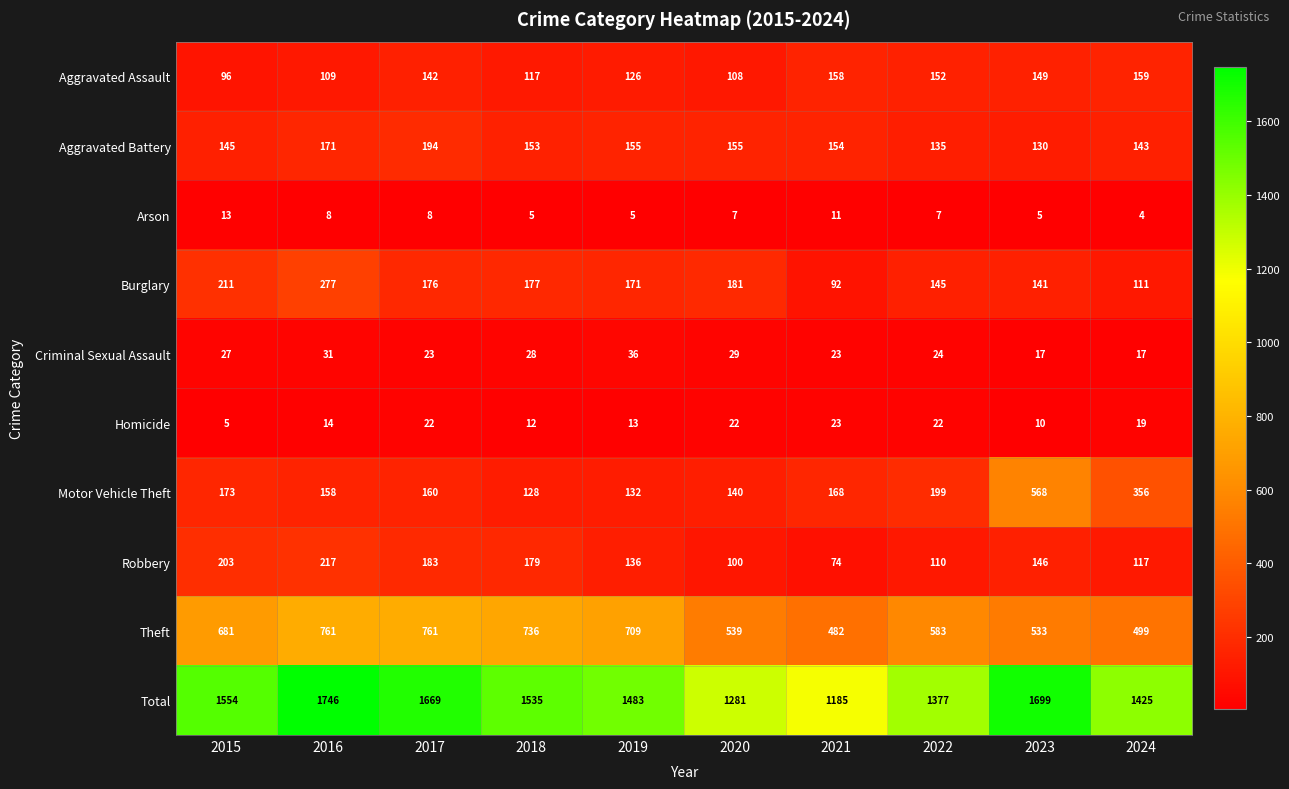

The value of Robbery at 2015 is 203. True or false?

True